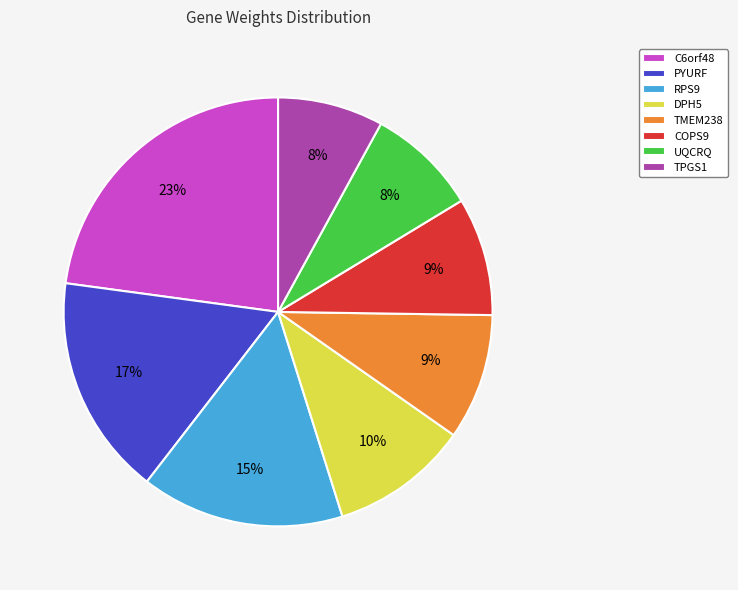

What percentage is the TMEM238 slice, to the nearest percent?

9%